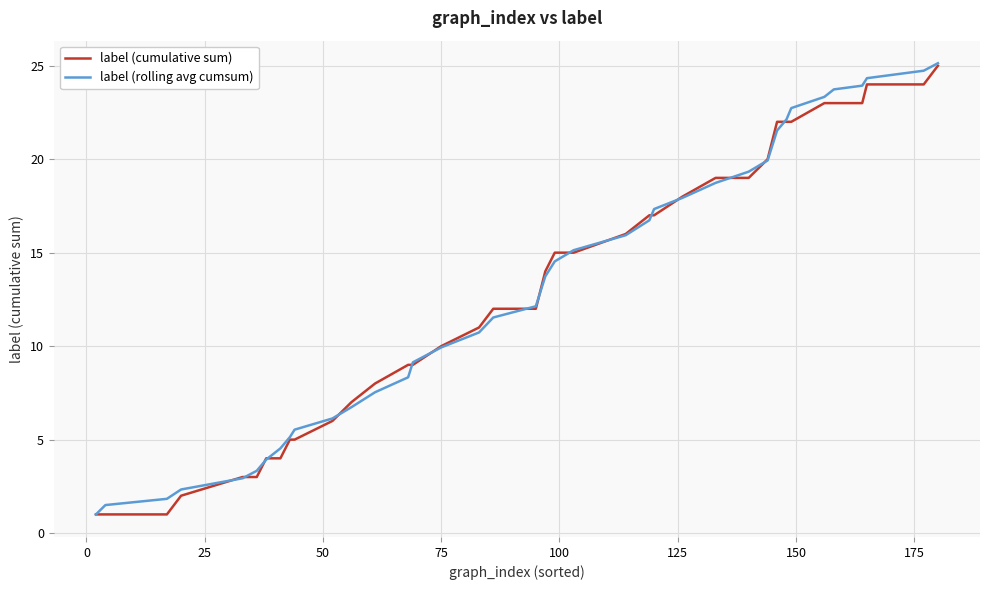

What is the smallest value displayed?

1.0